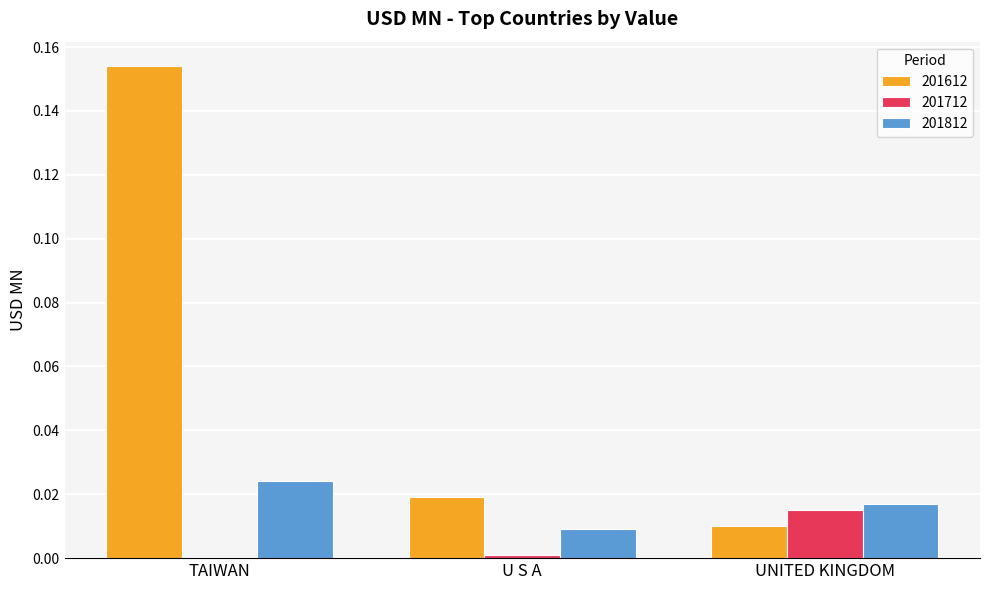

The 201712 series shows 0.0 at TAIWAN. True or false?

True